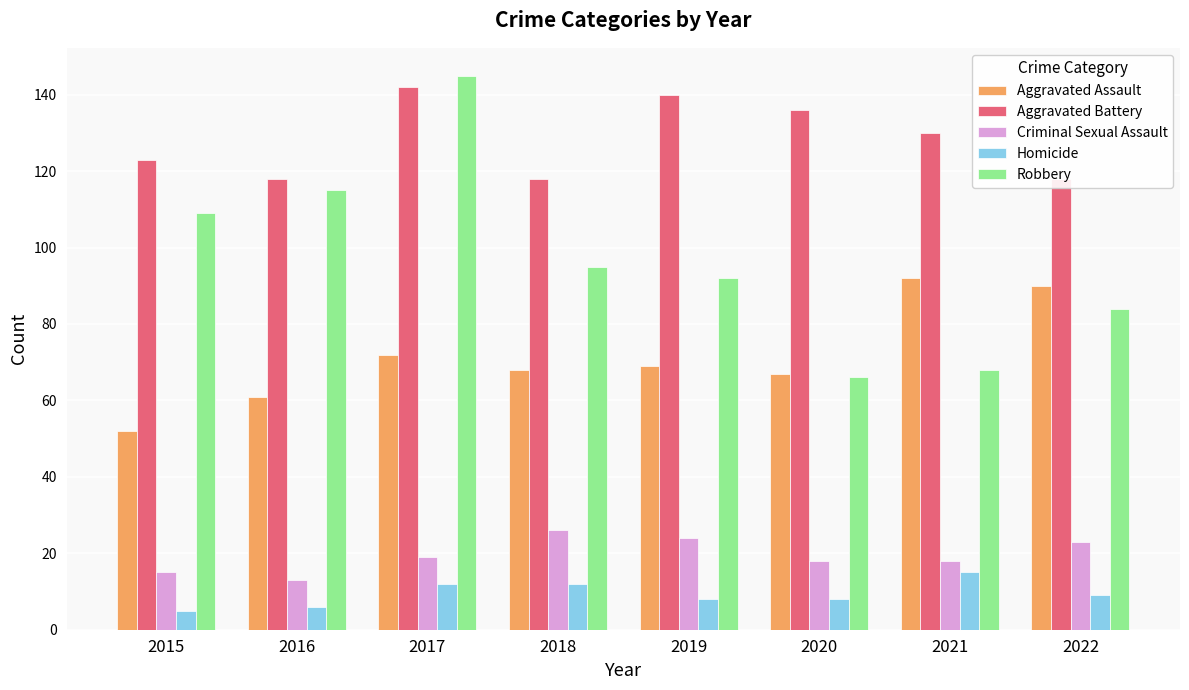

What is the minimum value for Homicide?

5